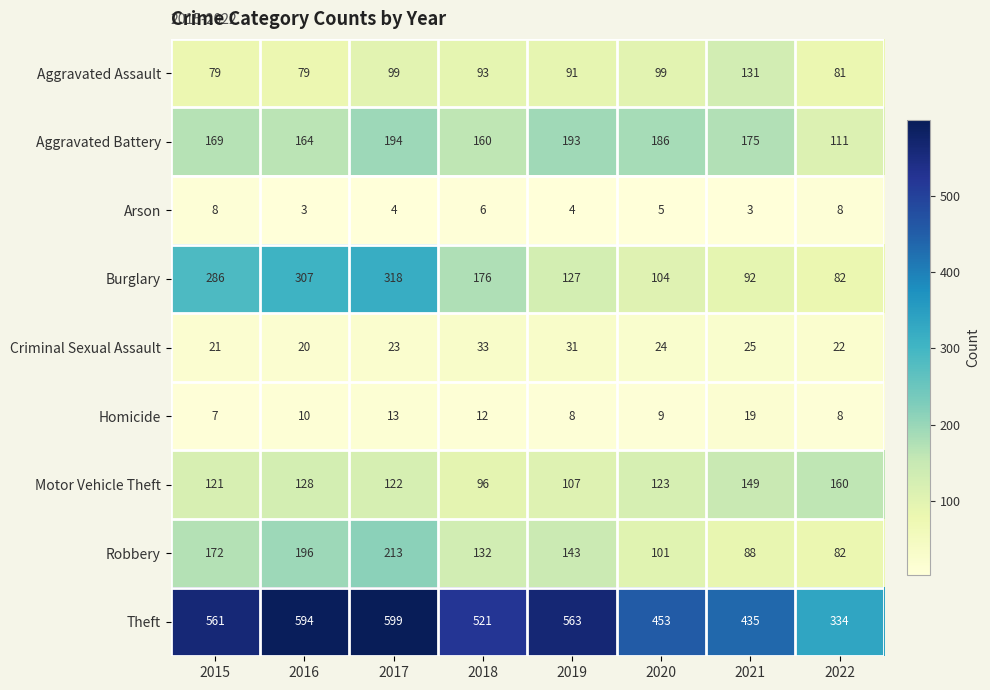

The Arson series shows 7 at 2020. True or false?

False